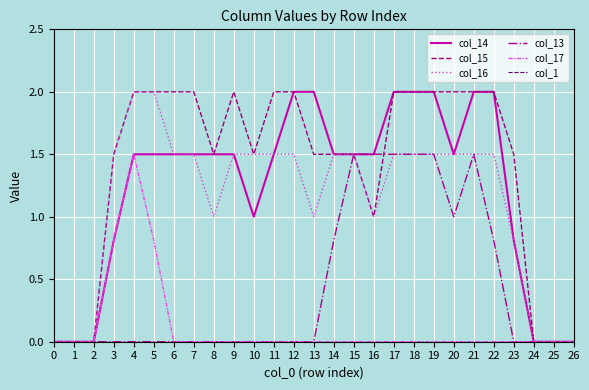

What is the spread (max minus min) of values at 6?

2.0